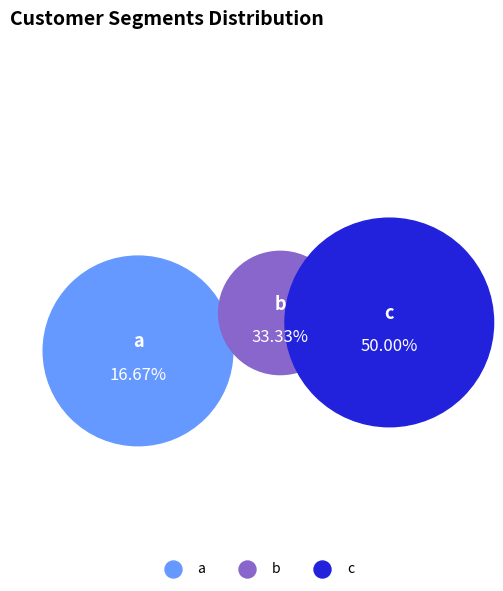

Which has a higher value, a or c?

c